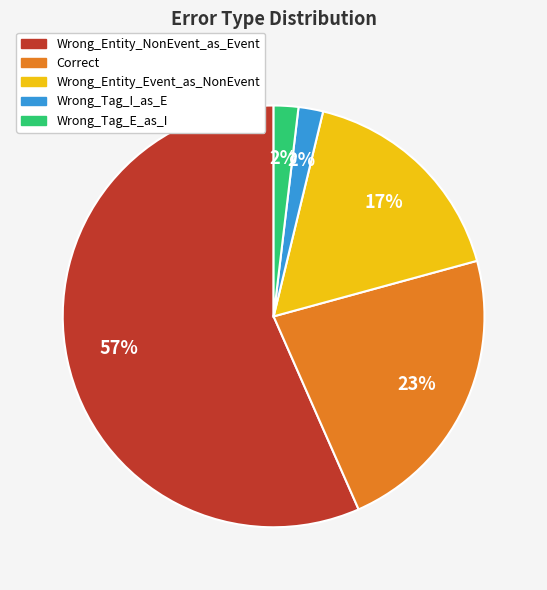

Is Wrong_Entity_NonEvent_as_Event the majority of the pie?

Yes